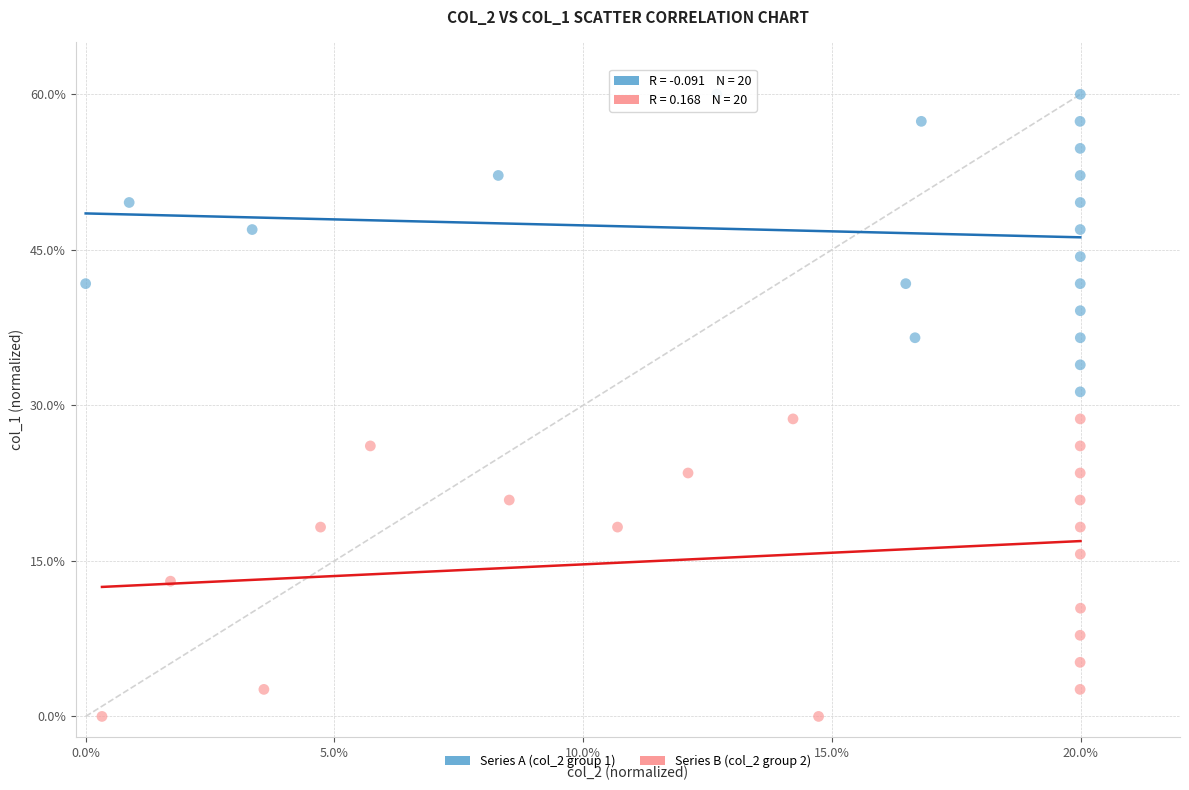

What are all the series names shown in the legend?

Series A (col_2 group 1), Series B (col_2 group 2)